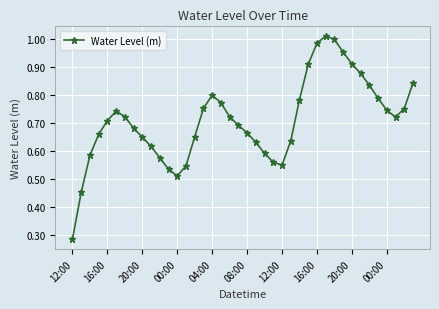

How many points are lower than both their immediate neighbors (excluding endpoints)?

3